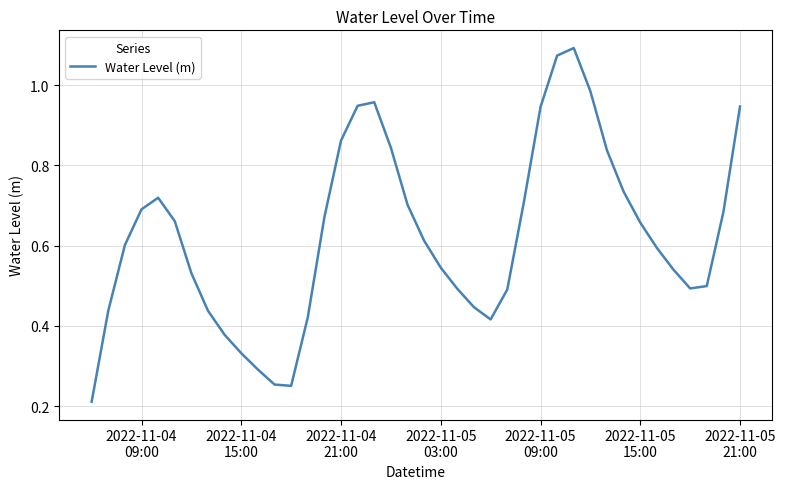

How many lines are shown in the chart?

1